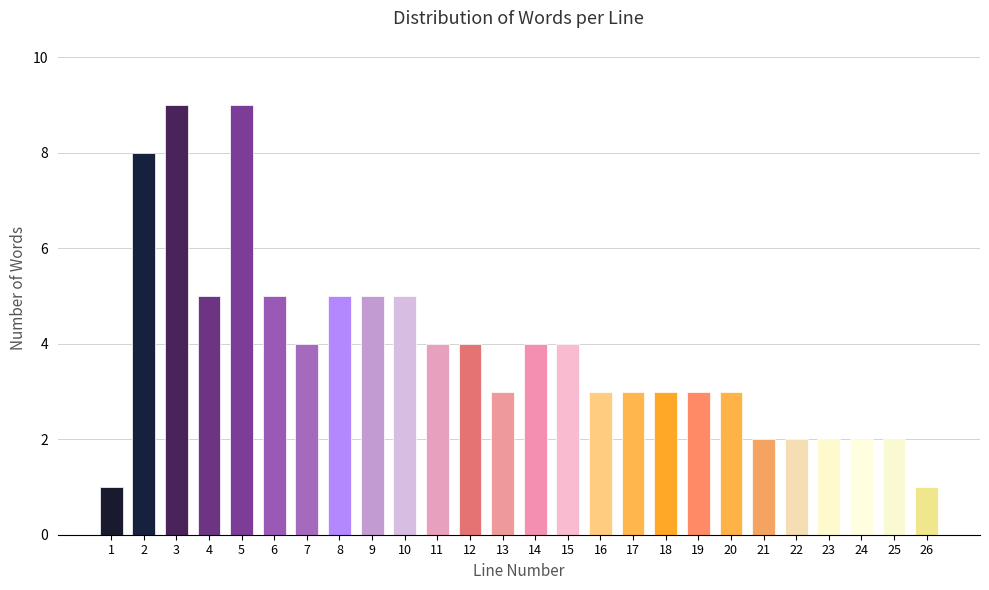

Reading right to left, list all the values displayed in this chart.

1	2	2	2	2	2	3	3	3	3	3	4	4	3	4	4	5	5	5	4	5	9	5	9	8	1